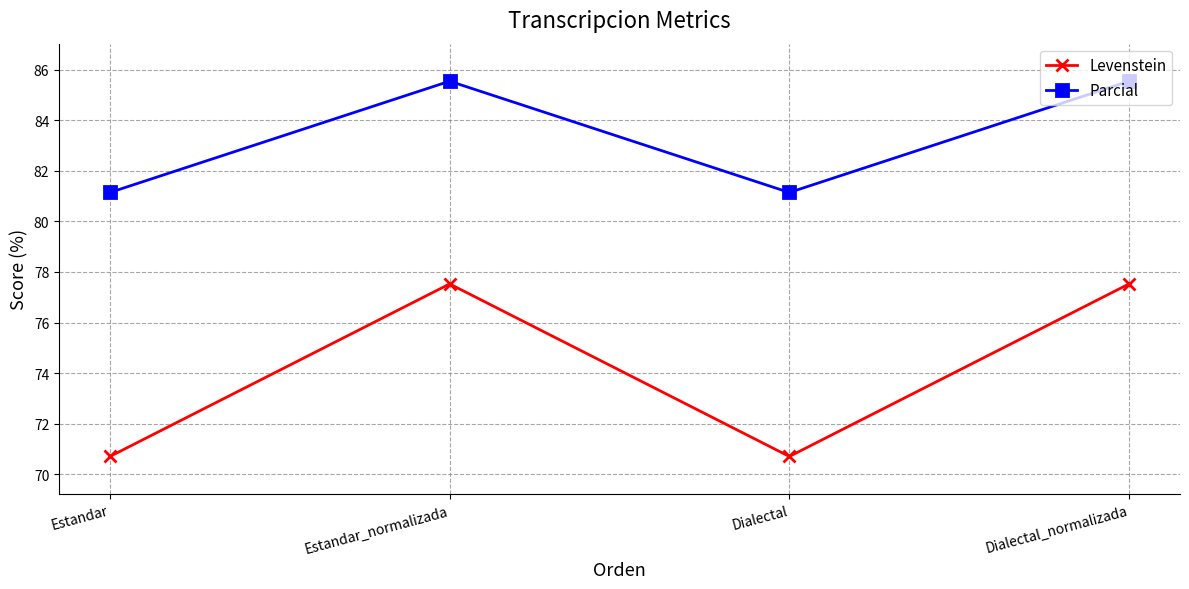

At Dialectal, list the series in order from smallest to largest.

Levenstein, Parcial